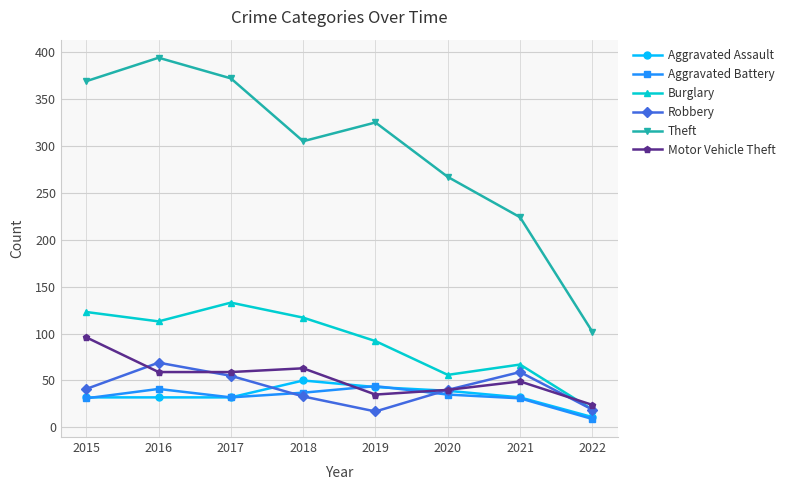

The Robbery series shows 40 at 2016. True or false?

False